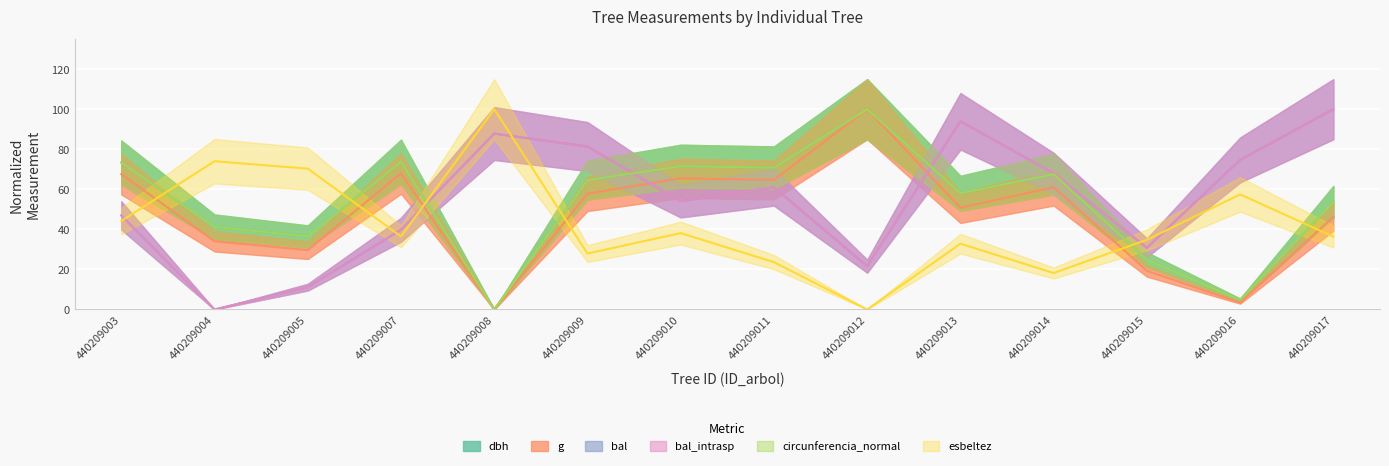

Reading left to right, what are all the values shown in this chart?

dbh: 440209003=73.4	440209004=41.2	440209005=36.5	440209007=73.7	440209008=0.0	440209009=64.6	440209010=71.5	440209011=70.8	440209012=100.0	440209013=58.0	440209014=67.5	440209015=24.8	440209016=4.7	440209017=53.6
g: 440209003=67.6	440209004=34.1	440209005=29.6	440209007=68.0	440209008=0.0	440209009=57.8	440209010=65.5	440209011=64.7	440209012=100.0	440209013=50.8	440209014=61.0	440209015=19.3	440209016=3.4	440209017=46.3
bal: 440209003=46.9	440209004=0.0	440209005=11.1	440209007=39.8	440209008=87.8	440209009=81.4	440209010=54.1	440209011=61.0	440209012=21.6	440209013=94.0	440209014=68.0	440209015=30.8	440209016=74.7	440209017=100.0
bal_intrasp: 440209003=46.9	440209004=0.0	440209005=11.1	440209007=39.8	440209008=87.8	440209009=81.4	440209010=54.1	440209011=61.0	440209012=21.6	440209013=94.0	440209014=68.0	440209015=30.8	440209016=74.7	440209017=100.0
circunferencia_normal: 440209003=73.4	440209004=41.2	440209005=36.5	440209007=73.7	440209008=0.0	440209009=64.6	440209010=71.5	440209011=70.8	440209012=100.0	440209013=58.0	440209014=67.5	440209015=24.8	440209016=4.7	440209017=53.6
esbeltez: 440209003=44.2	440209004=74.0	440209005=70.3	440209007=36.5	440209008=100.0	440209009=27.9	440209010=38.1	440209011=23.6	440209012=0.0	440209013=32.9	440209014=18.2	440209015=34.8	440209016=57.5	440209017=36.4